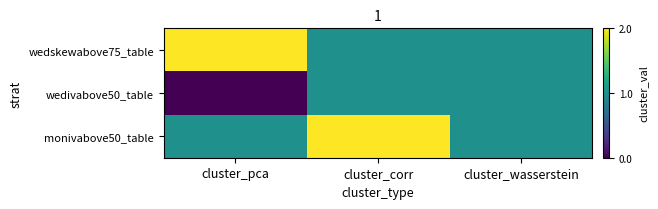

Which category has the highest value across all series?

cluster_pca